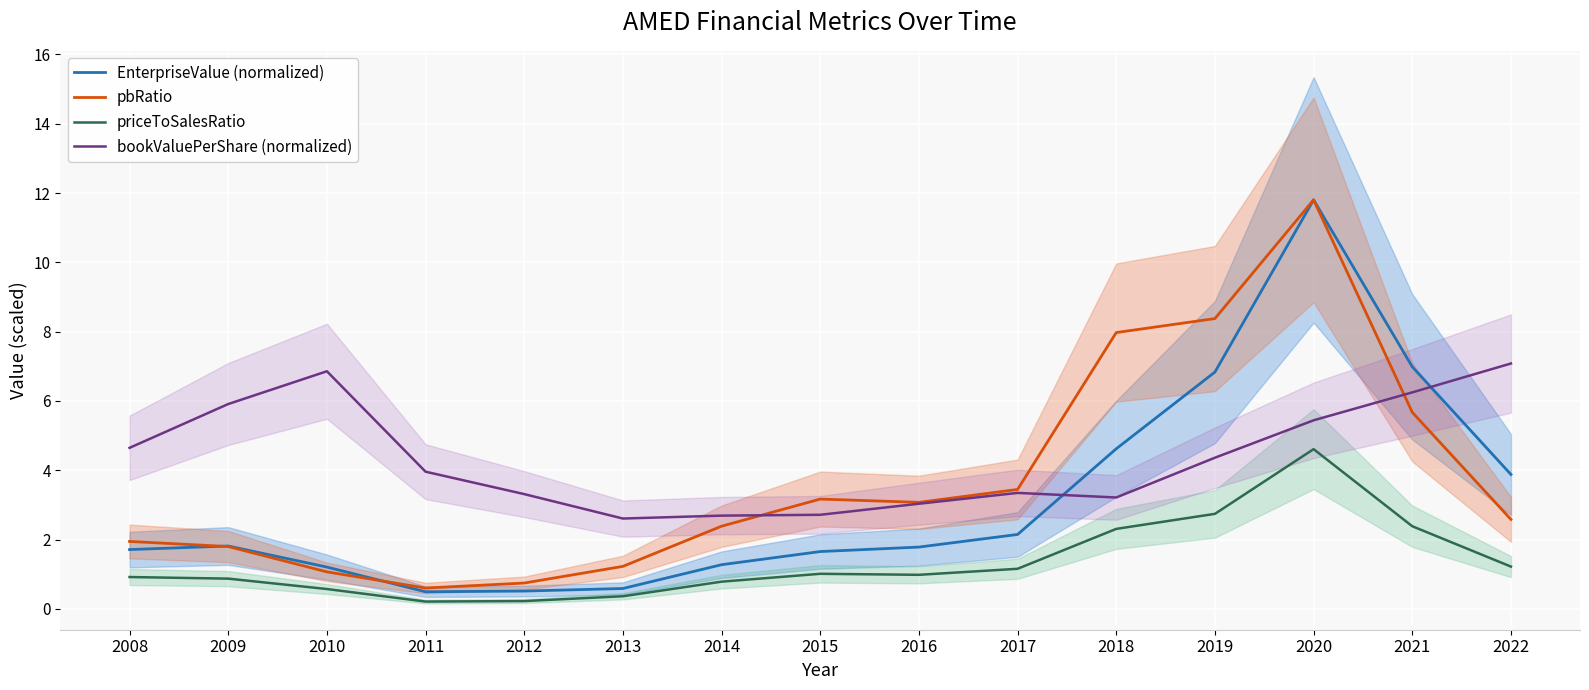

After their last crossing, which series has the higher values: bookValuePerShare (normalized) or pbRatio?

bookValuePerShare (normalized)